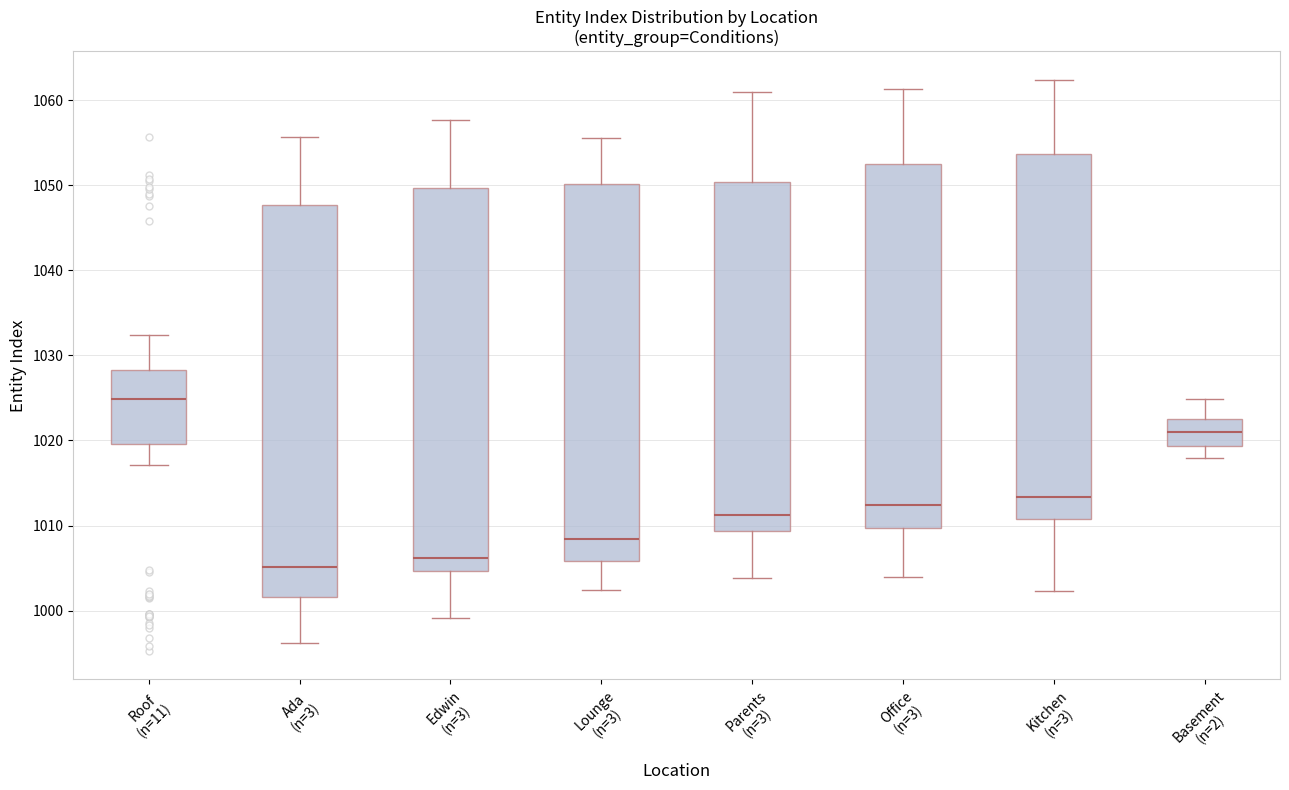

Where is the lower edge of the box for Lounge (n=3) on the y-axis? The values are not printed on the chart, so give them approximately, as read against the axis.

1006